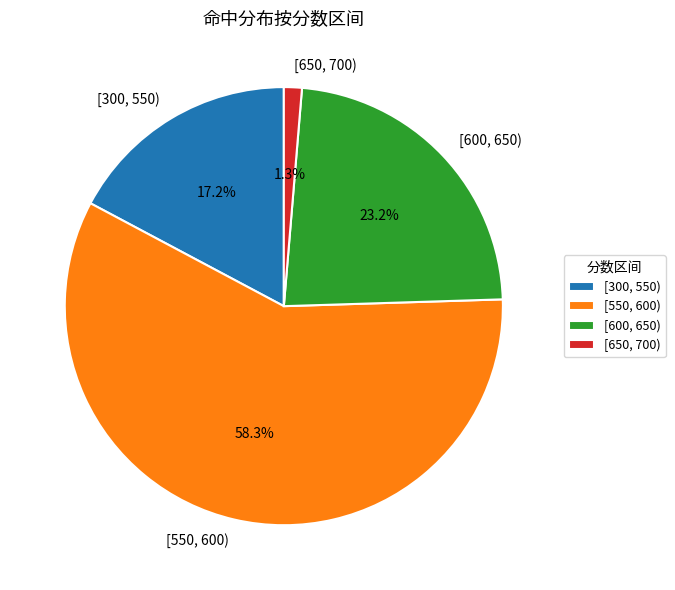

Is there a majority slice in this chart?

Yes